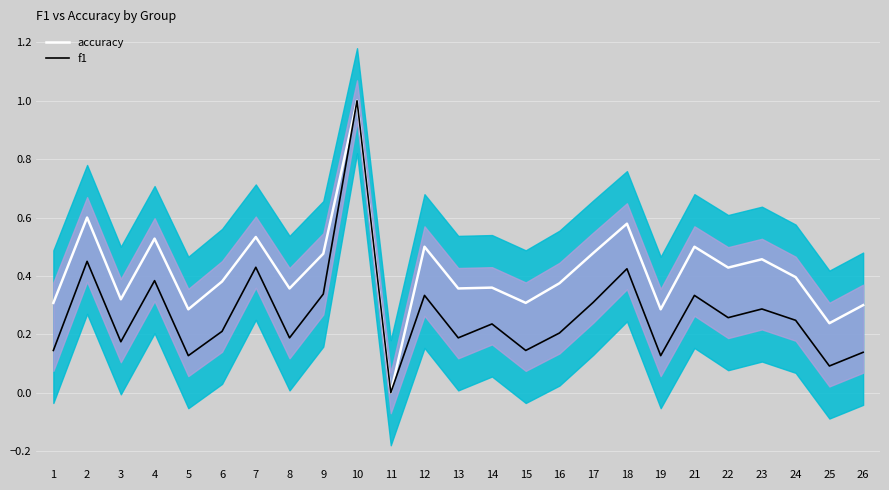

Reading right to left, list all the values displayed in this chart.

accuracy: 26=0.3	25=0.2	24=0.4	23=0.5	22=0.4	21=0.5	19=0.3	18=0.6	17=0.5	16=0.4	15=0.3	14=0.4	13=0.4	12=0.5	11=0.0	10=1.0	9=0.5	8=0.4	7=0.5	6=0.4	5=0.3	4=0.5	3=0.3	2=0.6	1=0.3
f1: 26=0.1	25=0.1	24=0.2	23=0.3	22=0.3	21=0.3	19=0.1	18=0.4	17=0.3	16=0.2	15=0.1	14=0.2	13=0.2	12=0.3	11=0.0	10=1.0	9=0.3	8=0.2	7=0.4	6=0.2	5=0.1	4=0.4	3=0.2	2=0.5	1=0.1